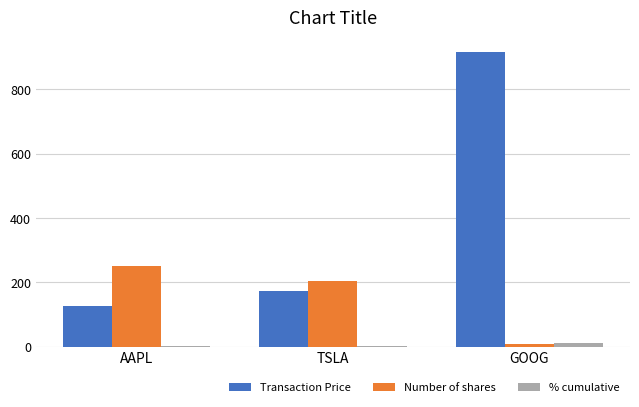

What are all the series names shown in the legend?

Transaction Price, Number of shares, % cumulative